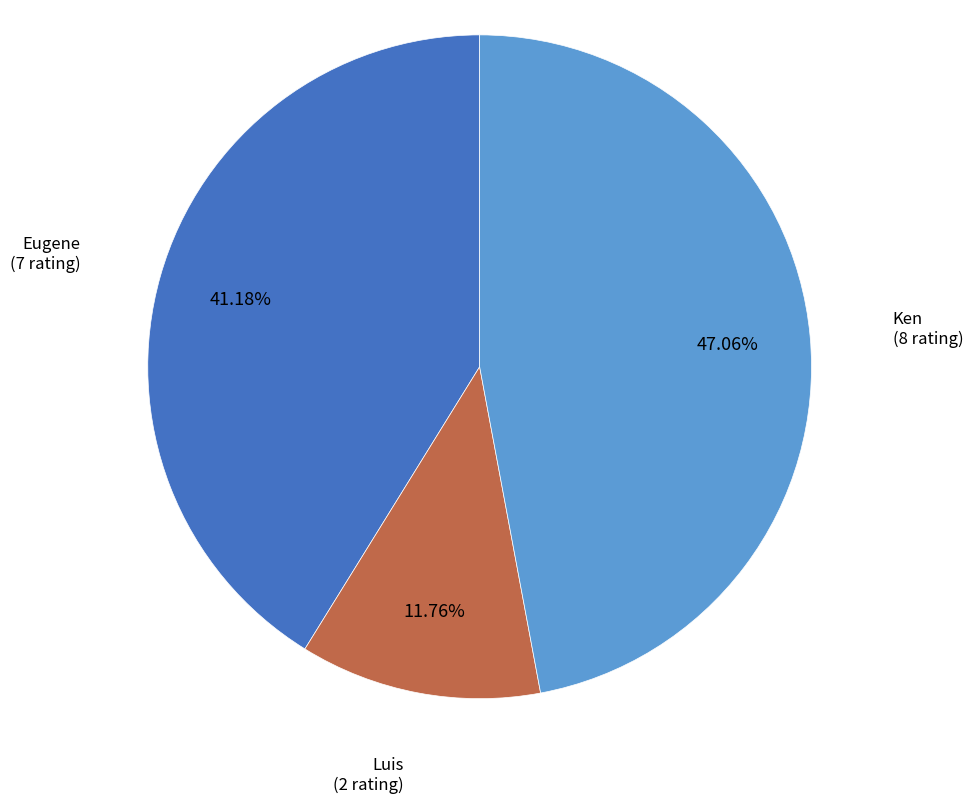

True or false: Luis accounts for 1% of the total.

False